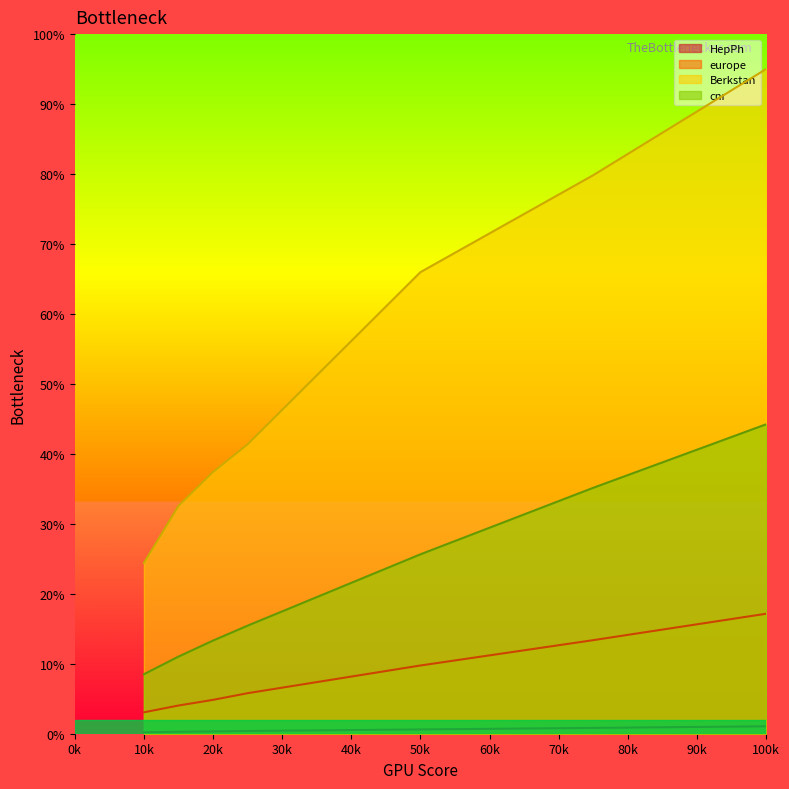

True or false: cnr and HepPh intersect in this chart.

False